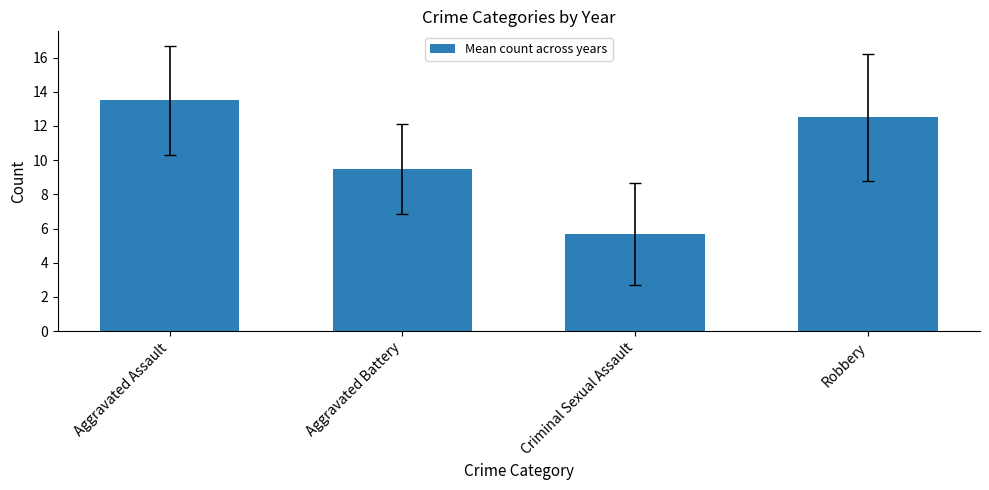

Reading left to right, transcribe all the data shown in this chart.

13.5	9.5	5.7	12.5